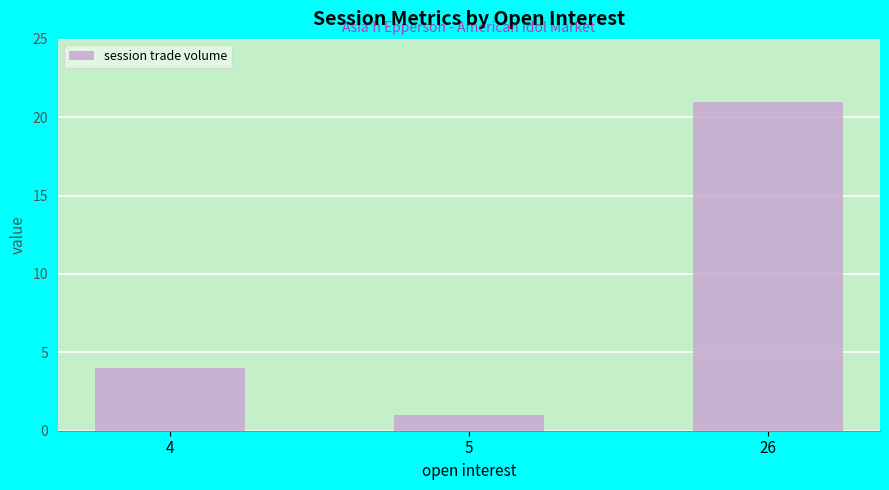

Reading left to right, what are all the values shown in this chart?

4	1	21